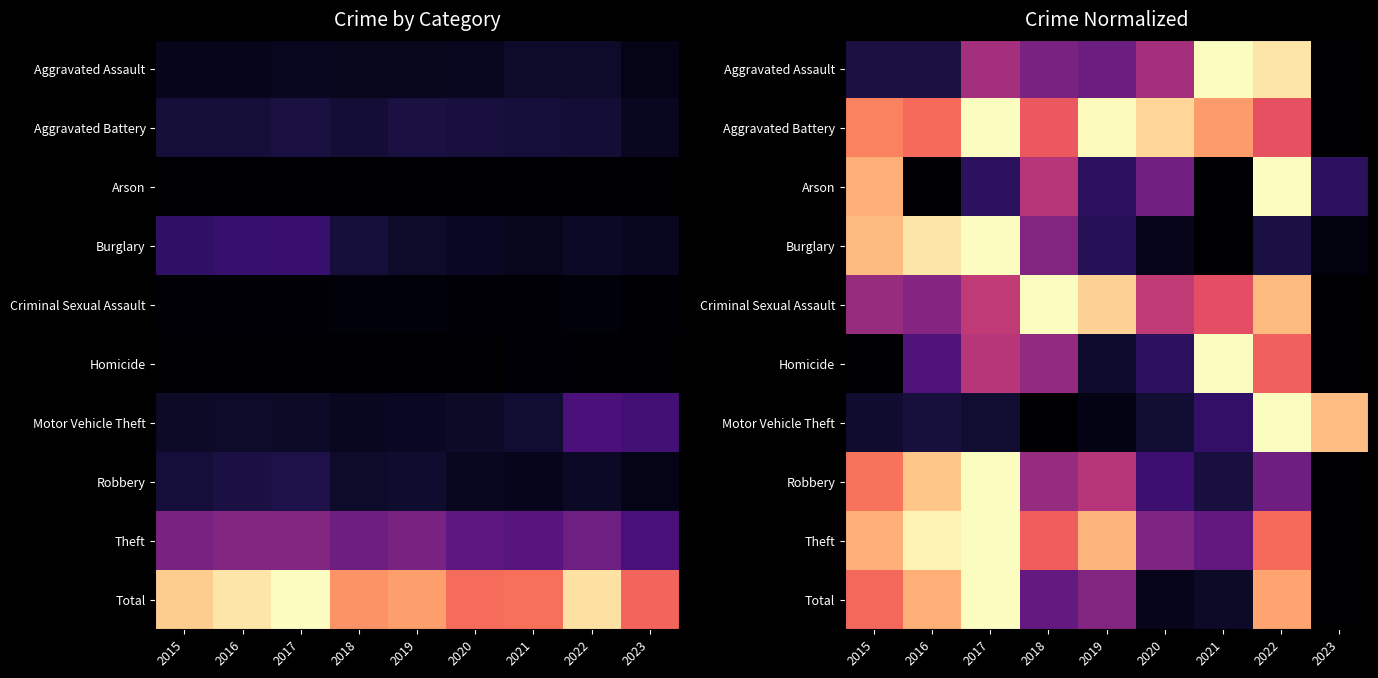

What is the total value across all series at 2016?

5.2